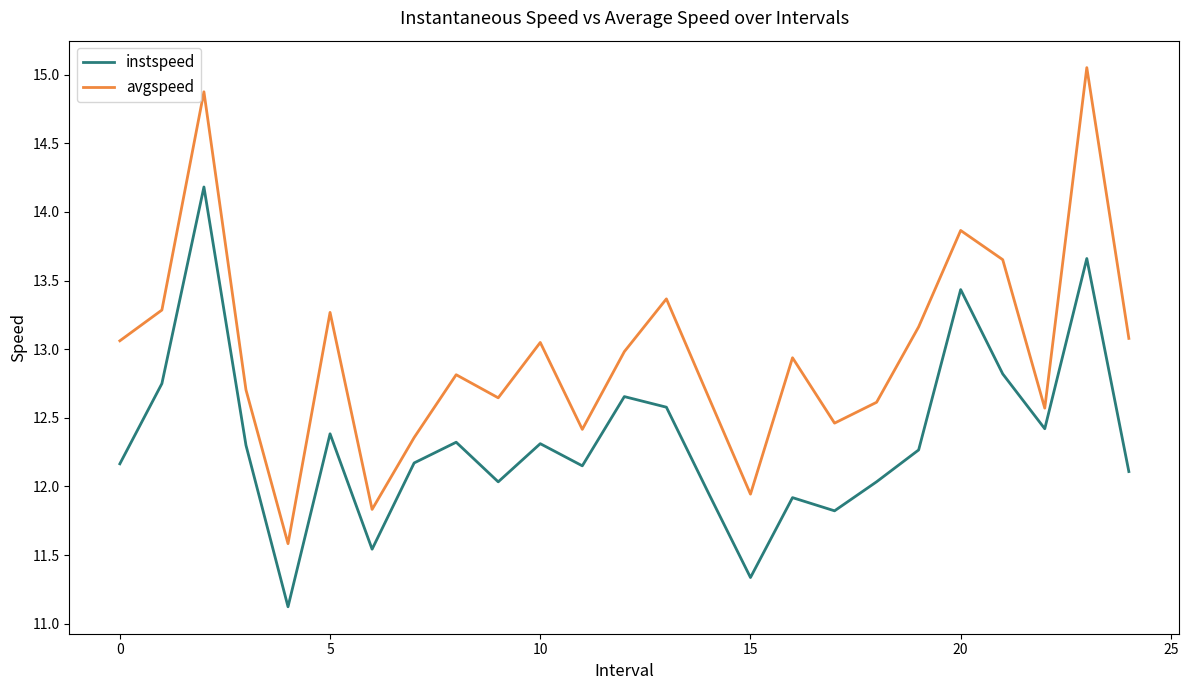

List the series in order of their overall mean, highest first.

avgspeed, instspeed